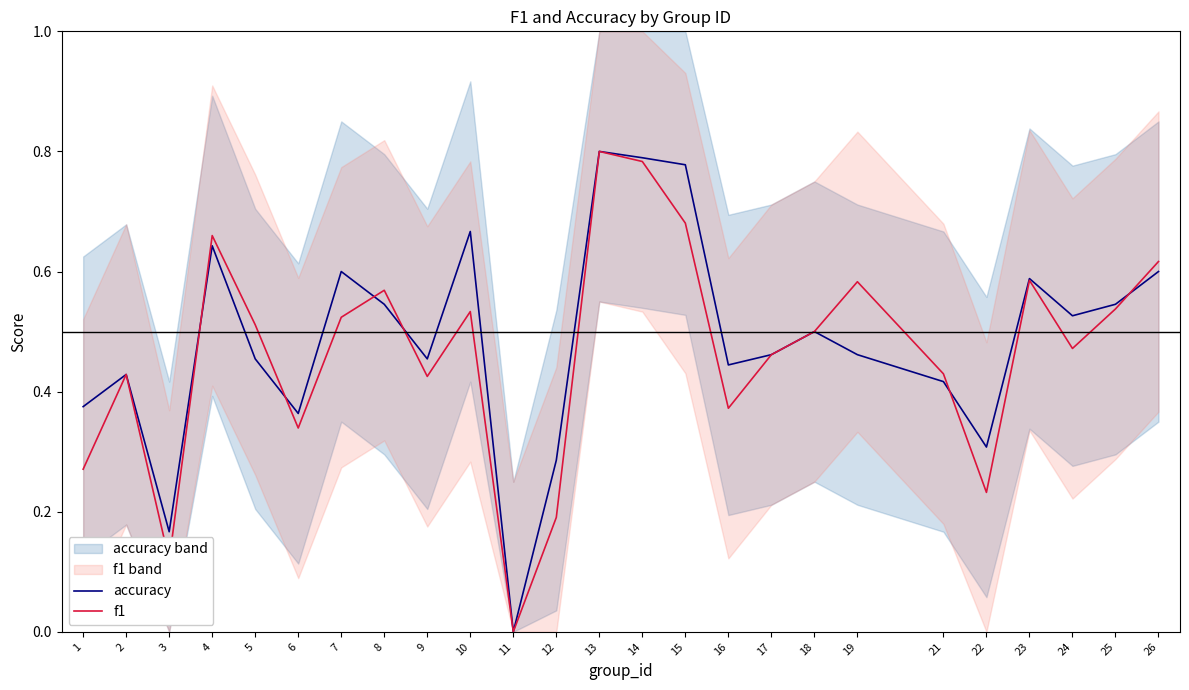

How many interior local peaks does the accuracy series have?

7